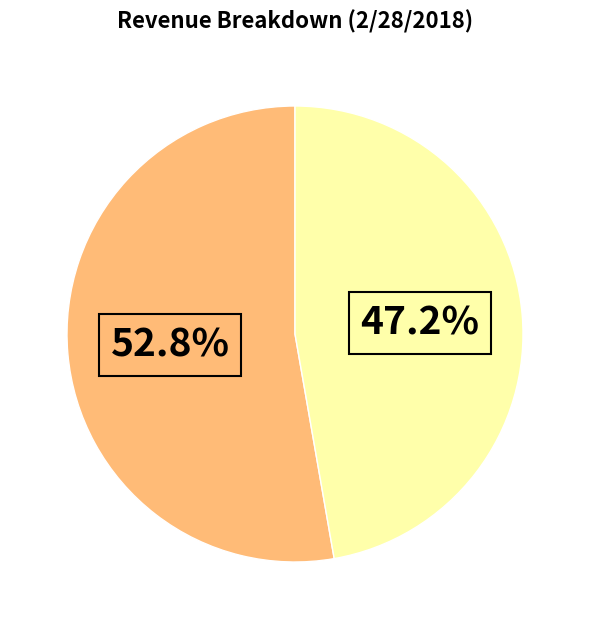

Is there a majority slice in this chart?

Yes